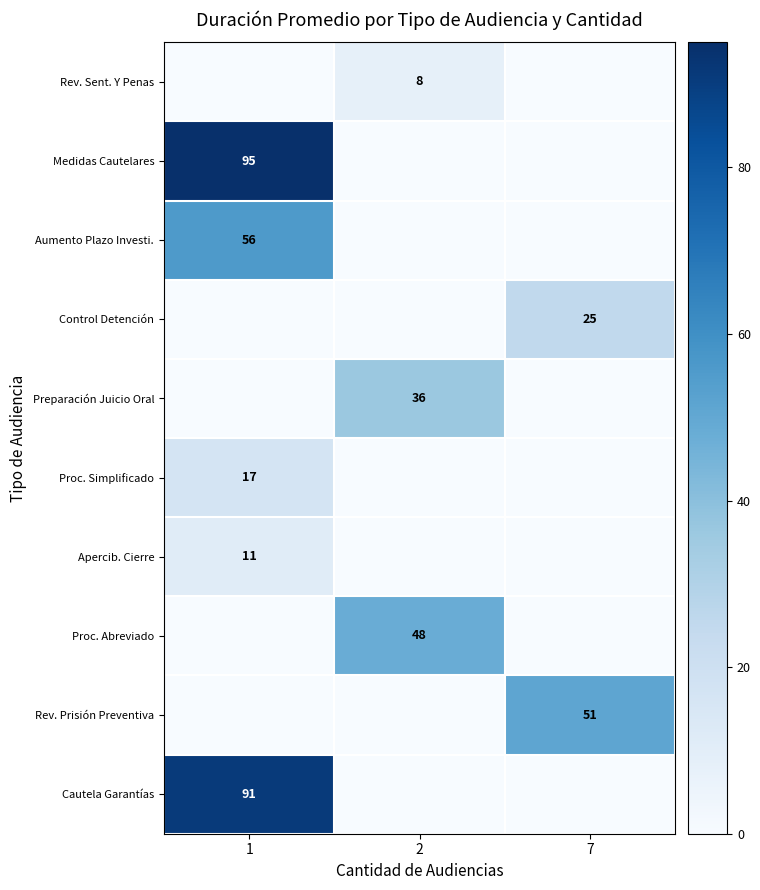

At which category is the sum across all series the highest?

1